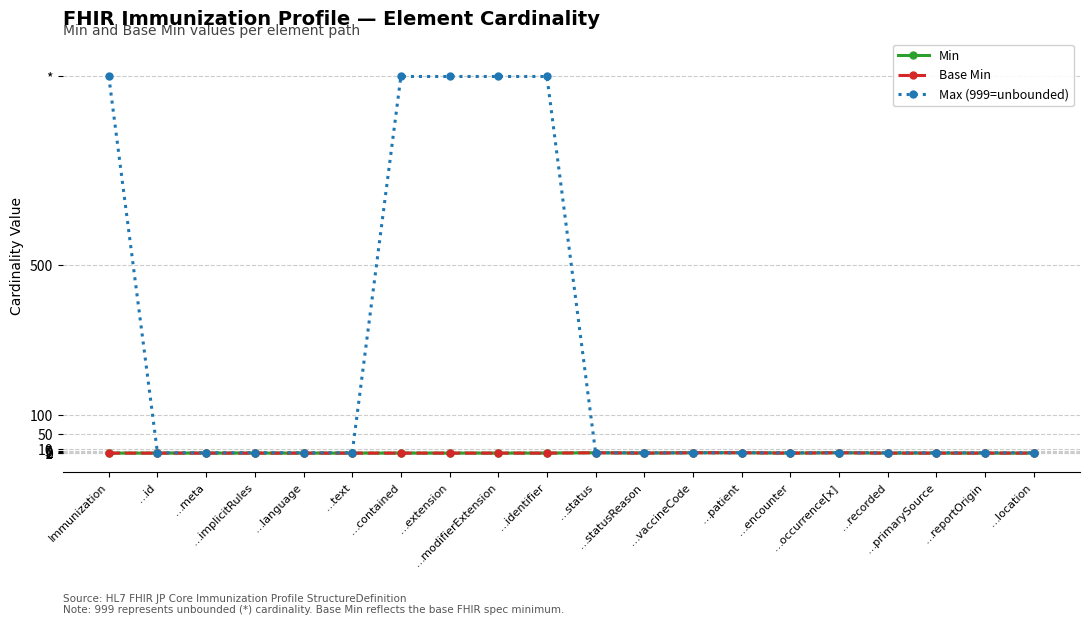

What is the label of the 13th point from the right?

…extension